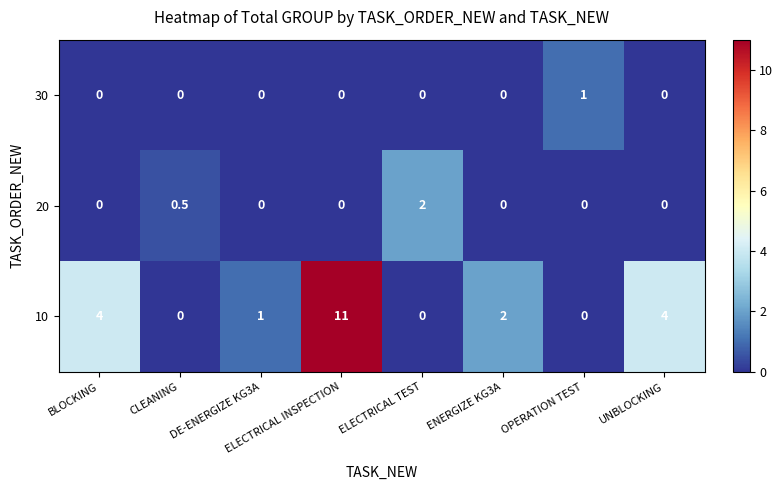

How many data points does each series have?

8